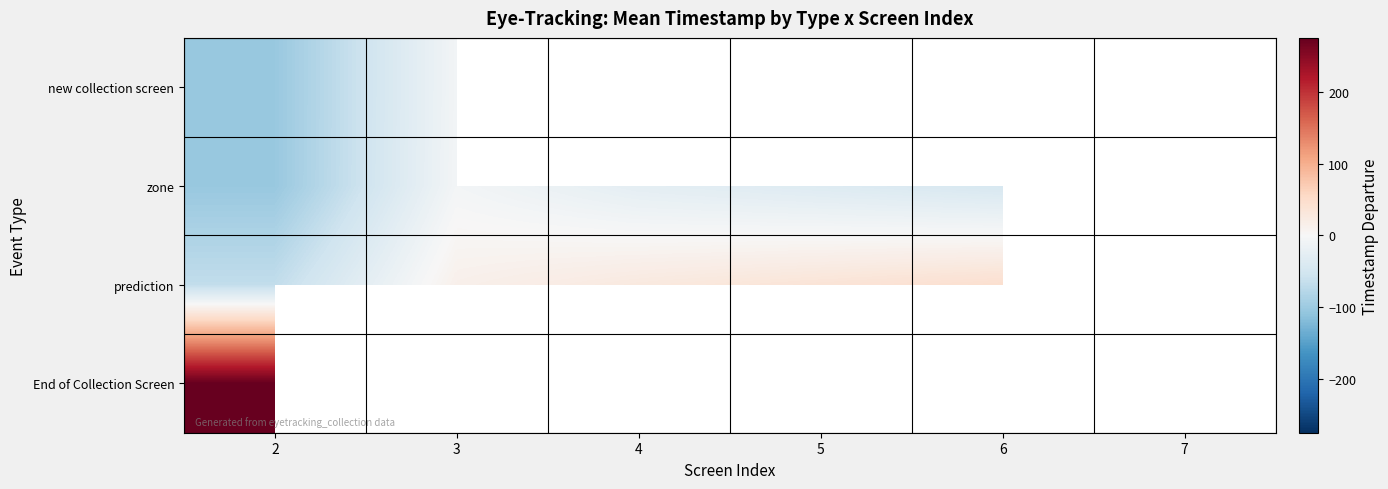

At how many categories does at least one series exceed -10?

6